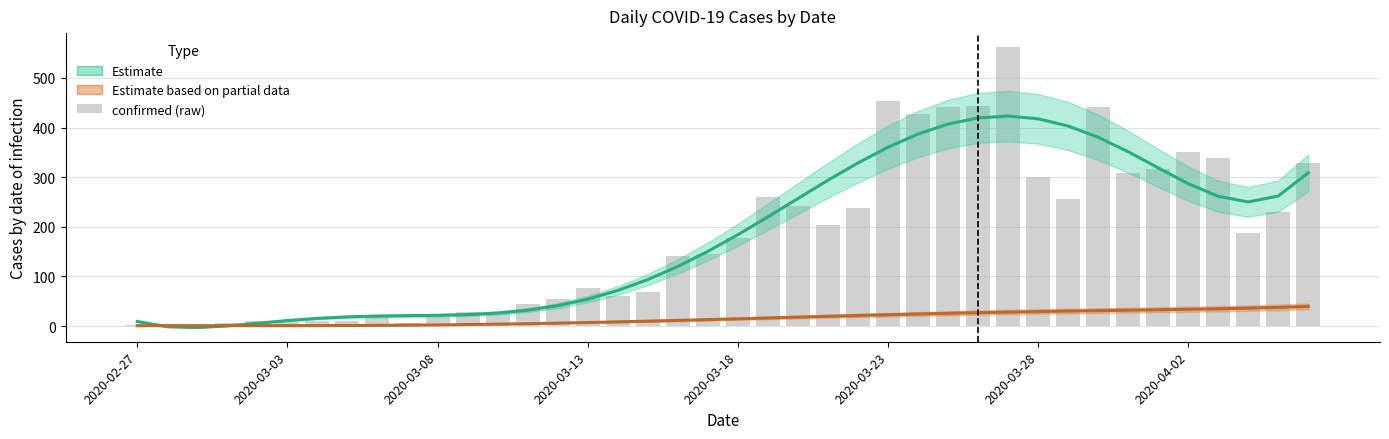

Reading right to left, list all the values displayed in this chart.

Estimate: 308.8	262.0	250.2	261.7	287.0	318.9	351.4	380.5	403.2	417.7	423.1	419.4	407.0	386.8	360.3	328.7	293.7	257.0	219.9	184.0	150.4	120.1	93.8	71.8	54.3	41.2	32.1	26.4	23.2	21.8	21.1	20.3	18.6	15.7	11.2	5.8	0.5	-2.9	-1.3	9.3
Estimate based on partial data: 39.7	37.7	36.2	34.9	33.9	33.0	32.1	31.3	30.4	29.4	28.3	27.1	25.8	24.5	23.0	21.4	19.8	18.1	16.5	14.8	13.2	11.6	10.0	8.6	7.3	6.0	5.0	4.0	3.2	2.5	2.0	1.6	1.3	1.1	1.0	1.0	0.9	1.0	0.9	0.9
confirmed: 329.0	230.0	187.0	338.0	350.0	316.0	309.0	442.0	257.0	301.0	562.0	443.0	442.0	428.0	454.0	237.0	204.0	241.0	261.0	177.0	145.0	142.0	69.0	61.0	76.0	54.0	44.0	29.0	28.0	18.0	7.0	21.0	11.0	10.0	8.0	10.0	7.0	1.0	4.0	2.0